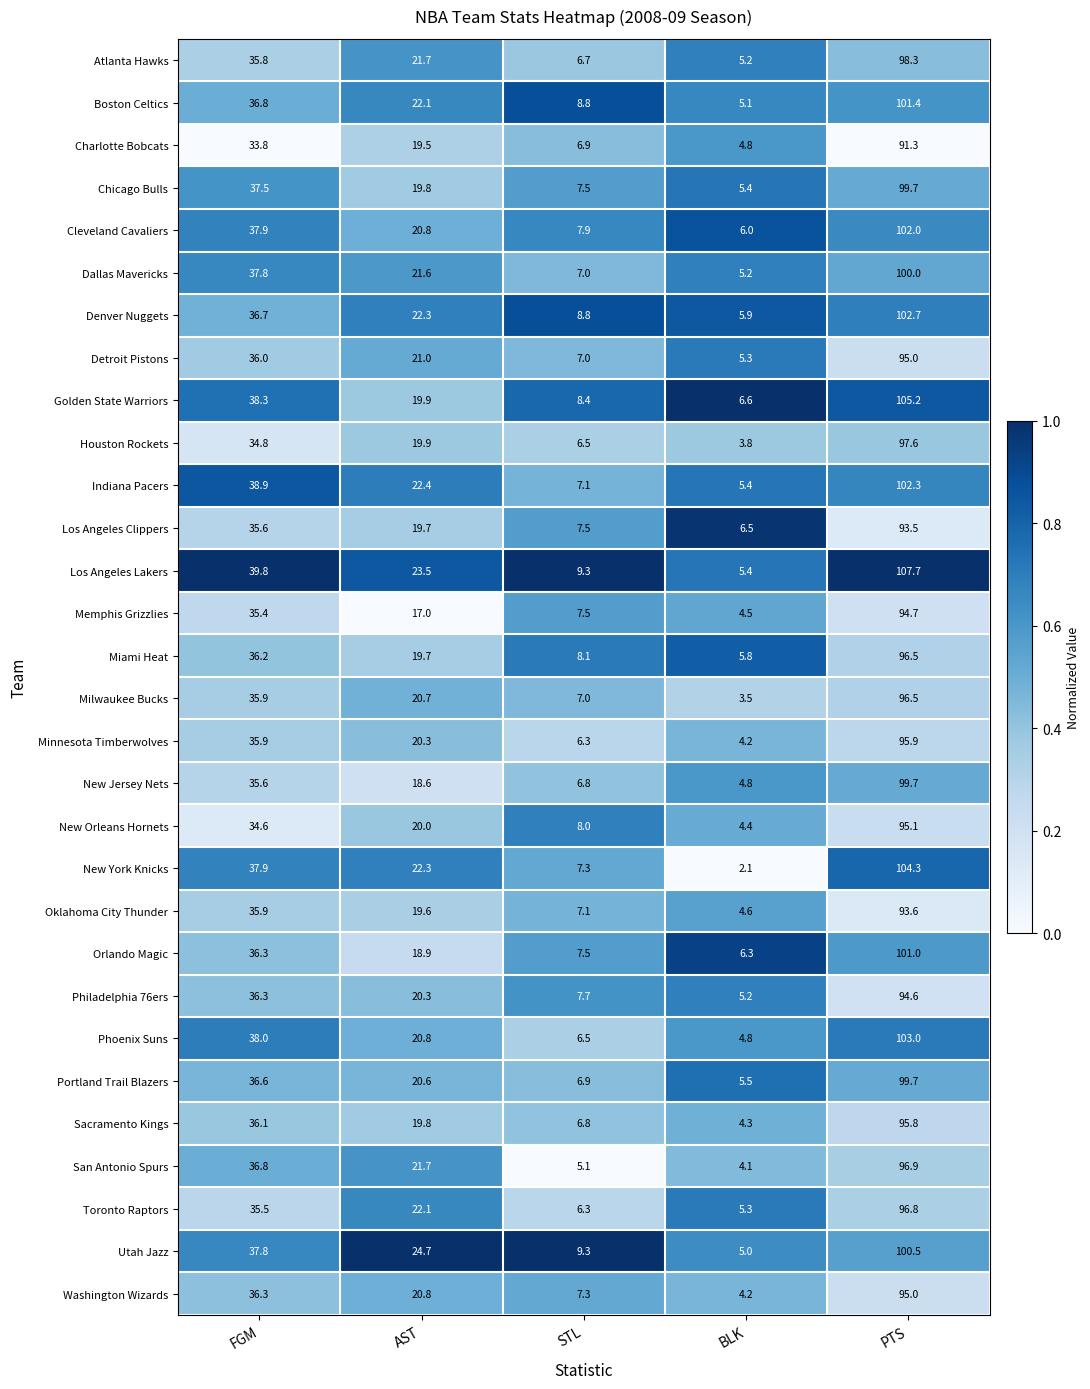

What is the sum of all Washington Wizards values?

163.6